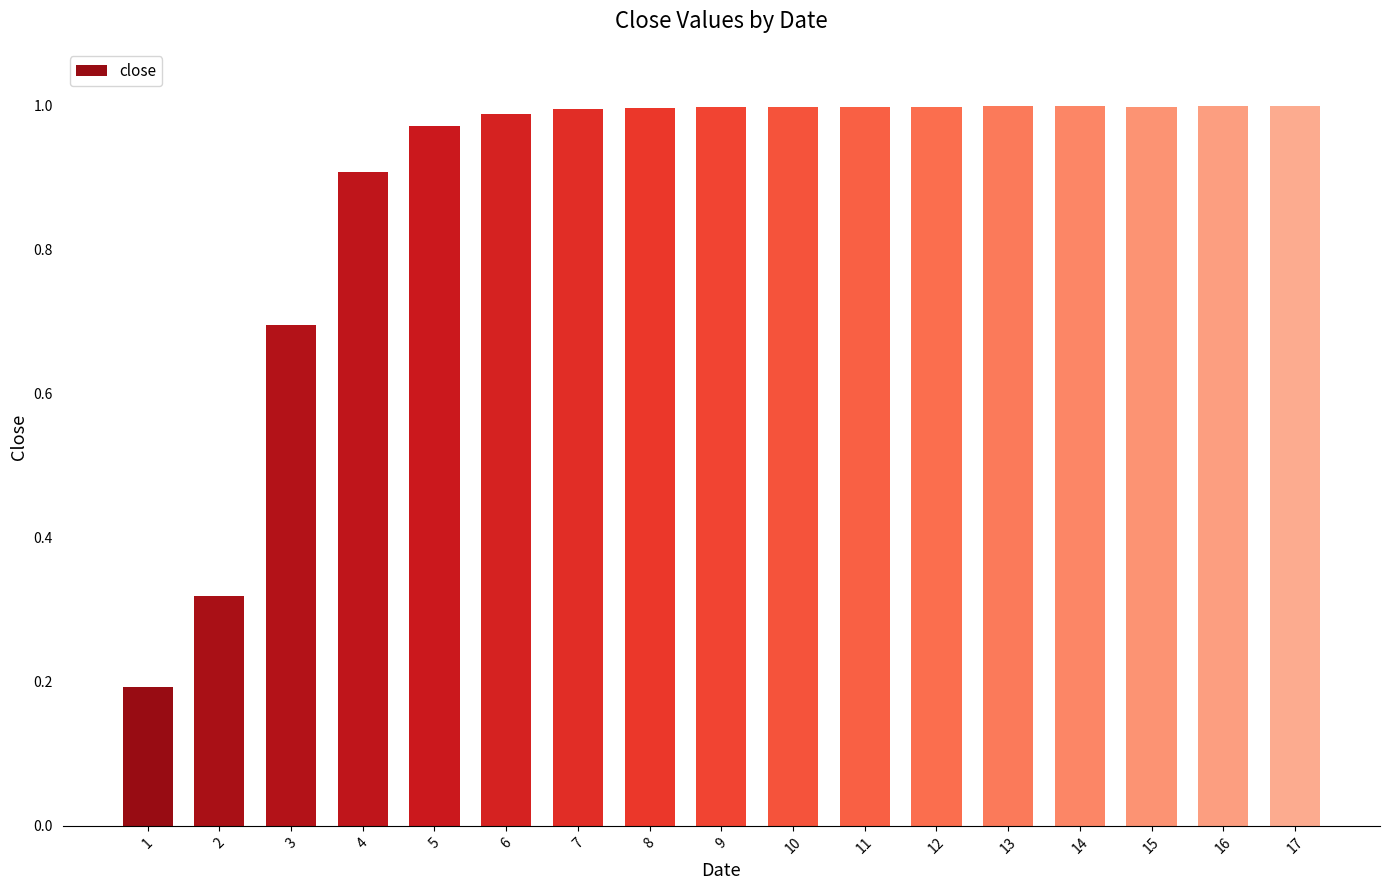

What is the value of the 3rd bar from the left?

0.7